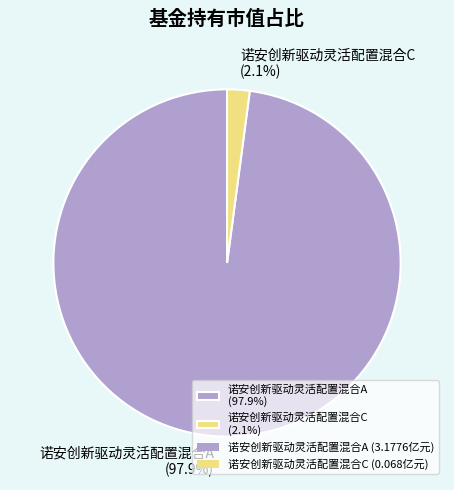

To the nearest percent, what is the difference between the 诺安创新驱动灵活配置混合C and 诺安创新驱动灵活配置混合A slice percentages?

96%